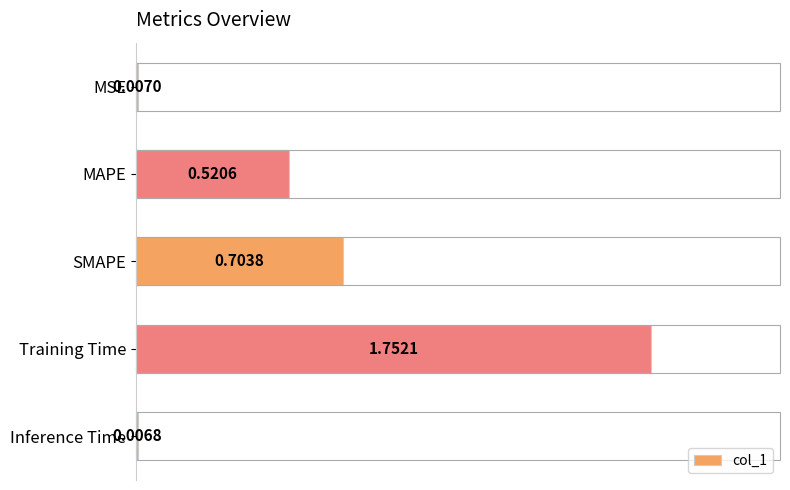

List the labels in order of value, smallest first.

Inference Time, MSE, MAPE, SMAPE, Training Time